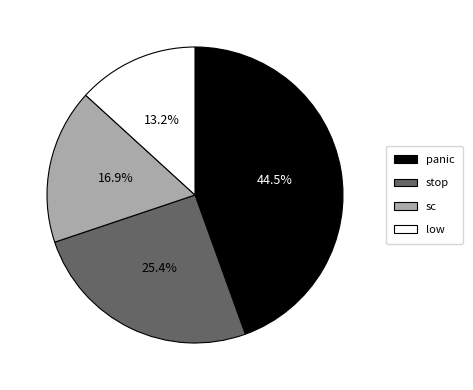

Combined, do stop and sc account for over 50%?

No